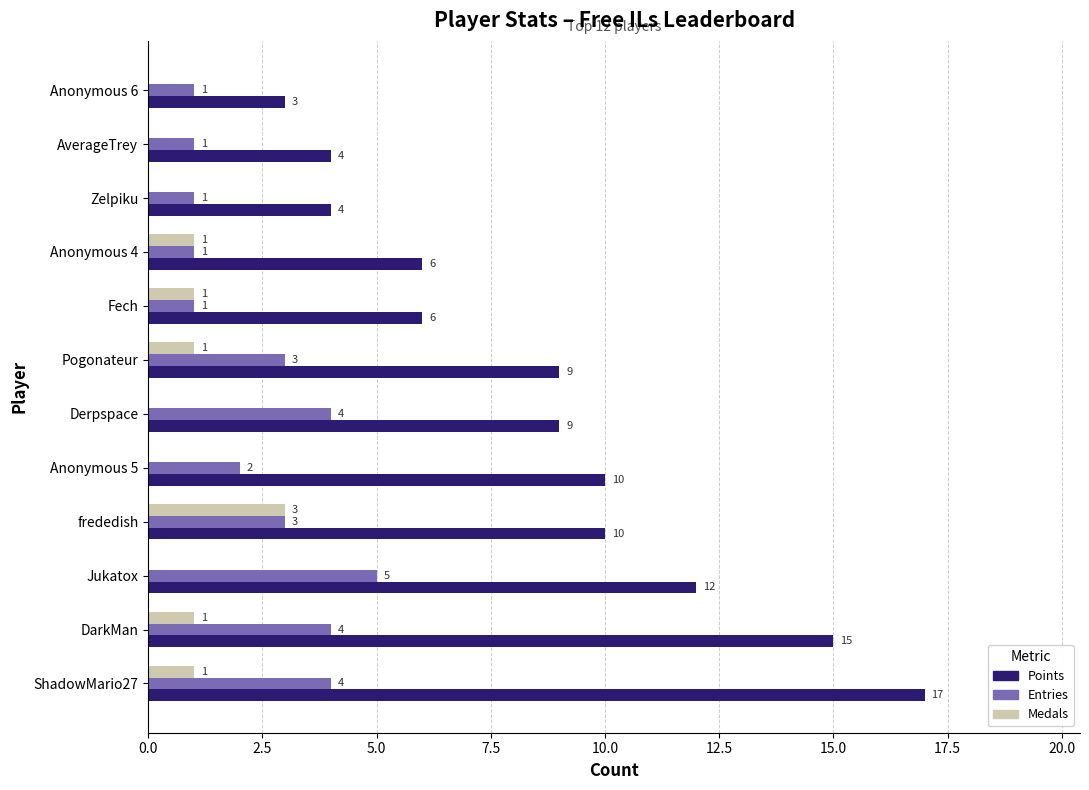

The value of Points at frededish is 16. True or false?

False